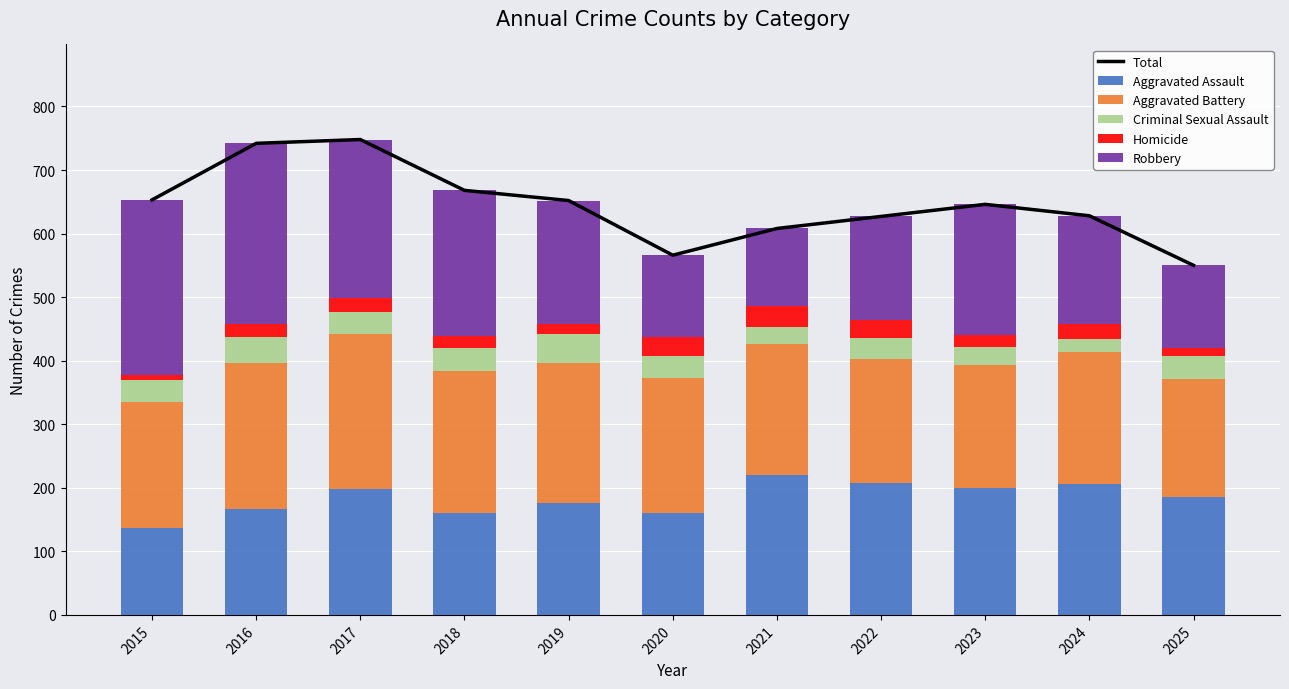

At which label is Aggravated Battery closest to 215?

2020